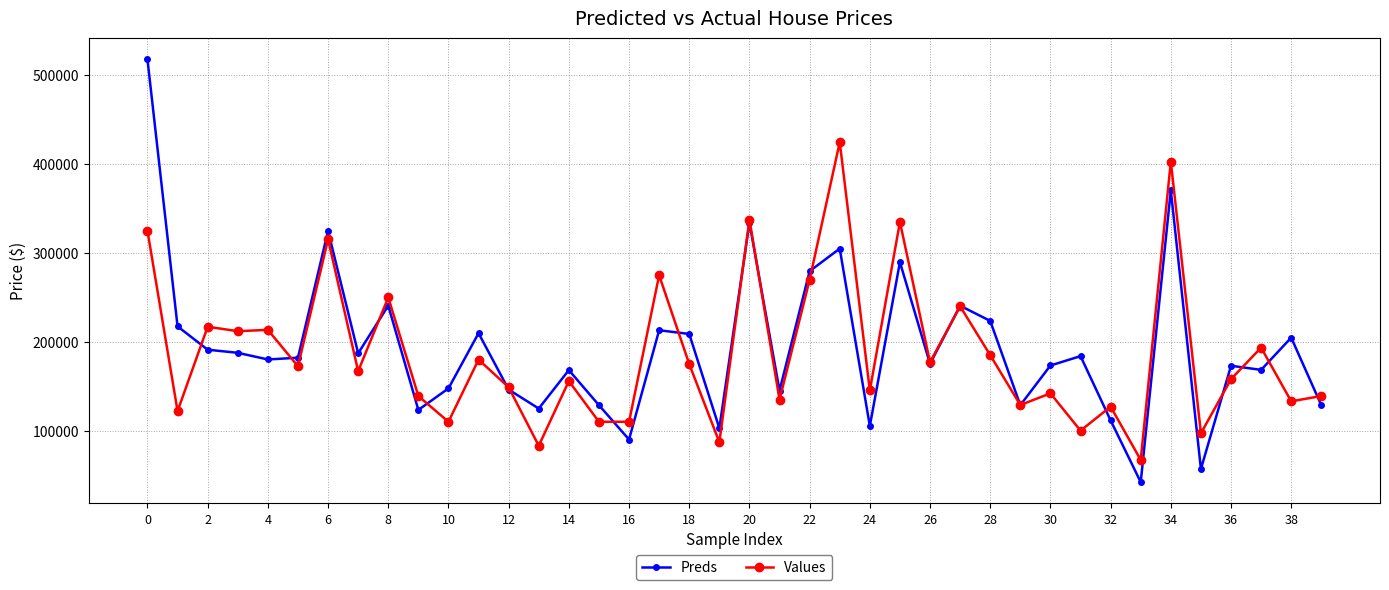

Rank the series by their maximum value, from highest to lowest.

Preds, Values